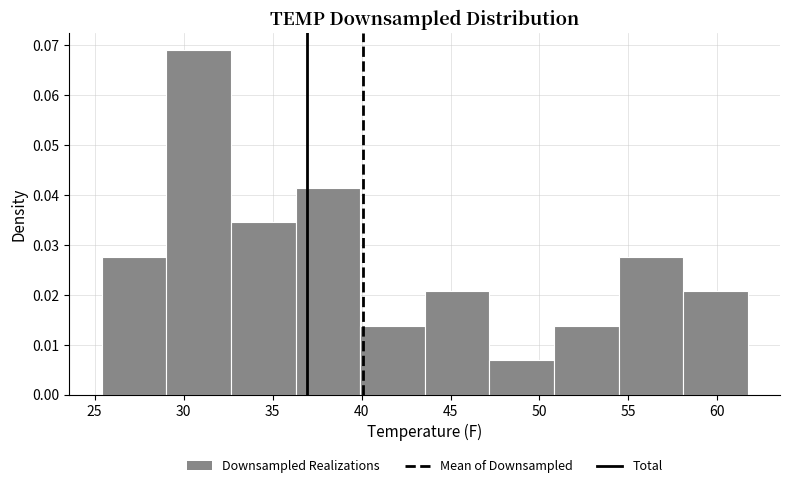

Over which range of the x-axis is the bar tallest?

29.0 to 32.5